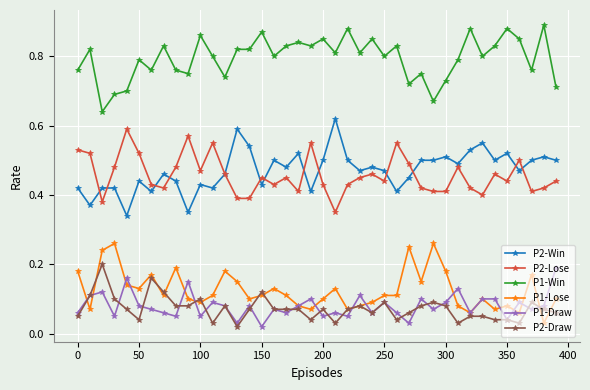

Which series has the largest total across all categories?

P1-Win